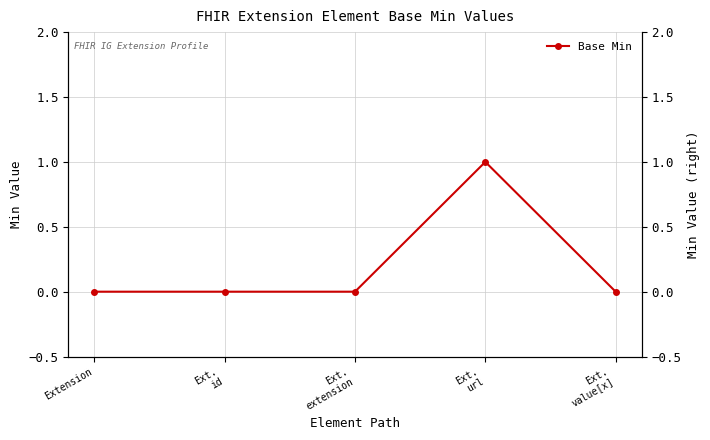

List the labels in order of value, smallest first.

Extension, Ext.
id, Ext.
extension, Ext.
value[x], Ext.
url